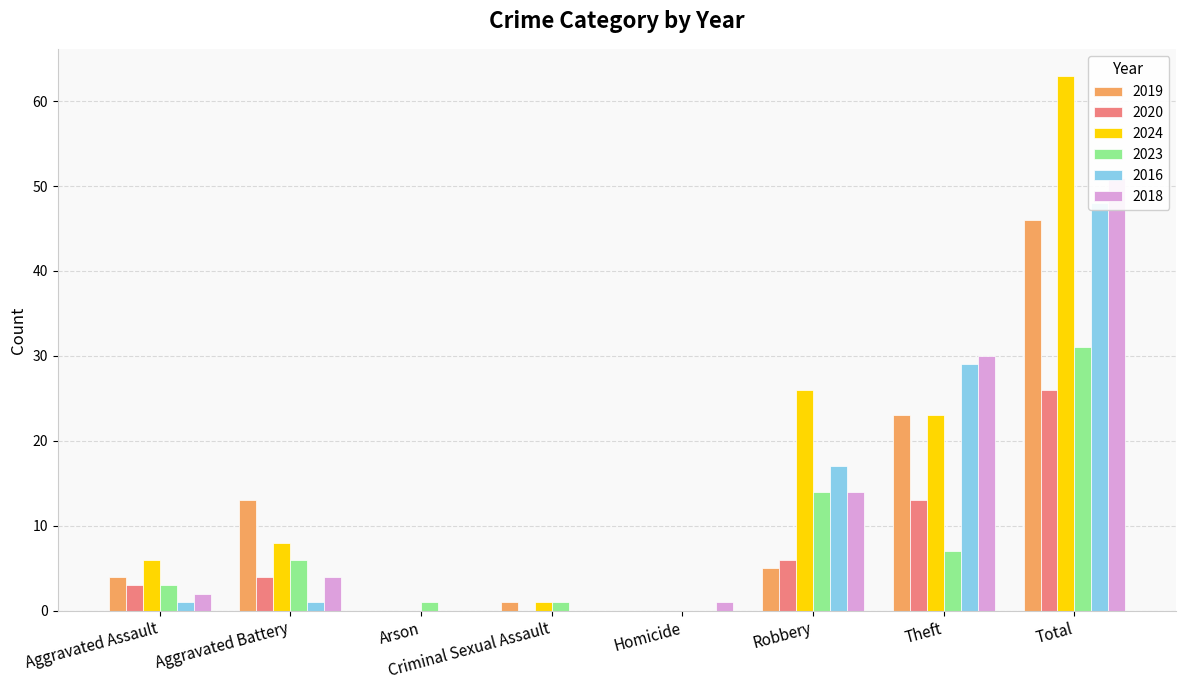

How many values in the 2023 series exceed 6?

3